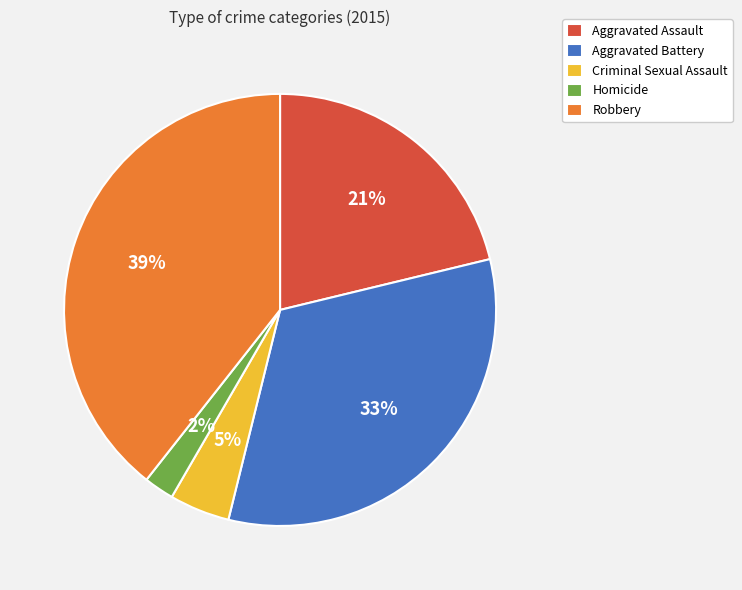

Rank the categories by value from highest to lowest.

Robbery, Aggravated Battery, Aggravated Assault, Criminal Sexual Assault, Homicide